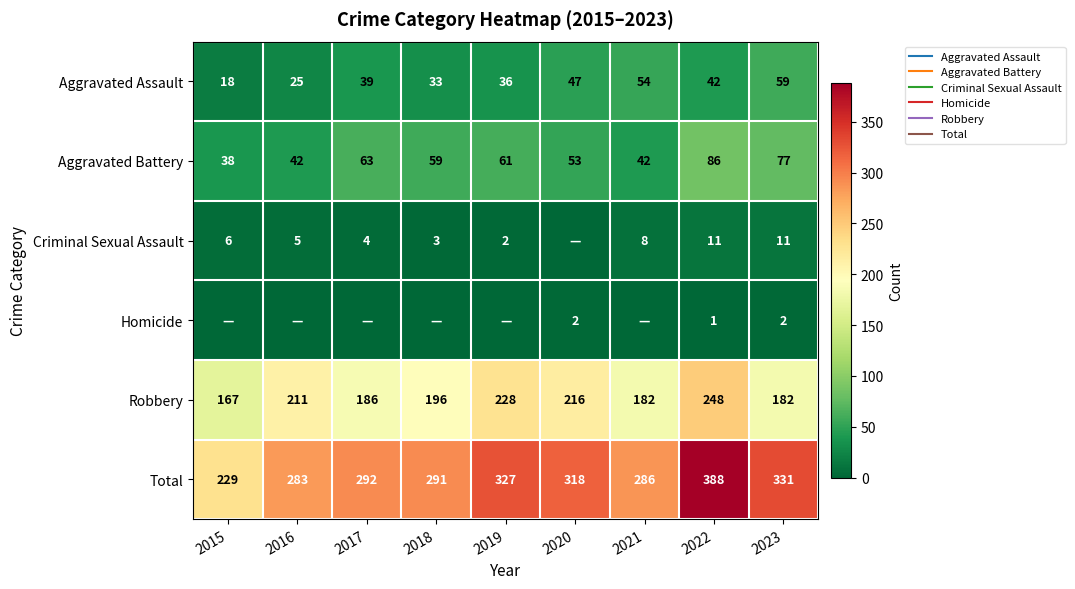

Which series has the largest range (max minus min)?

Total